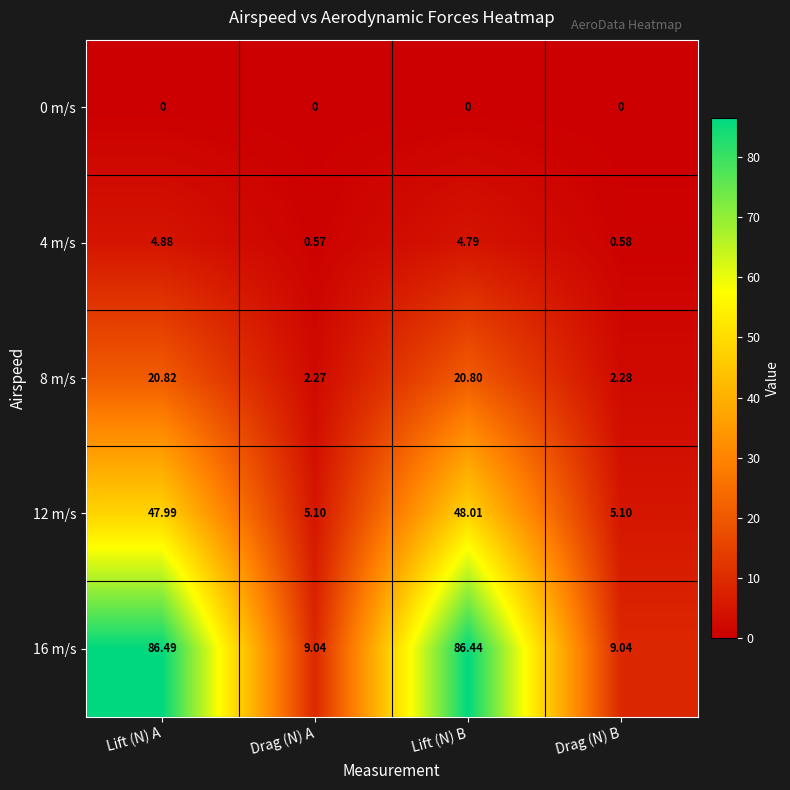

Which category has the highest value in the 12 m/s series?

Lift (N) B